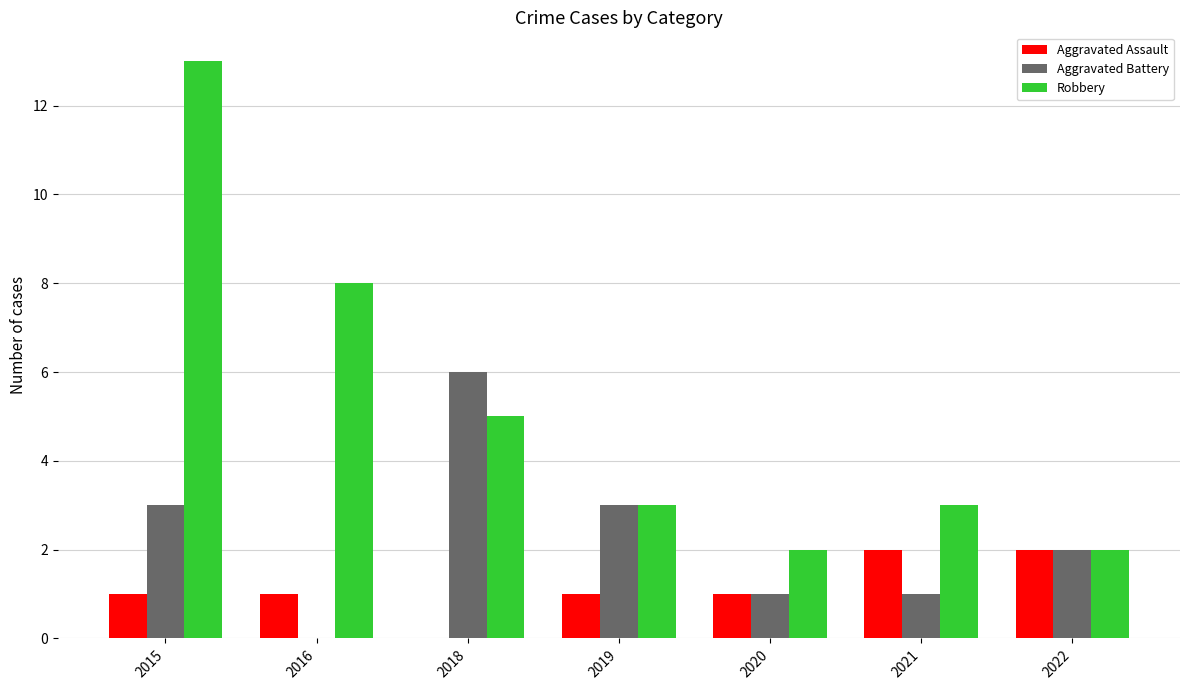

Between 2018 and 2022, which series saw the biggest shift?

Aggravated Battery